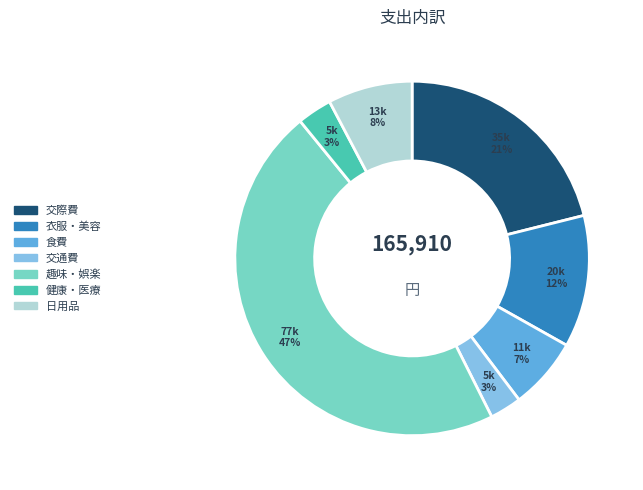

The 趣味・娯楽 slice represents 47% of the pie. True or false?

True